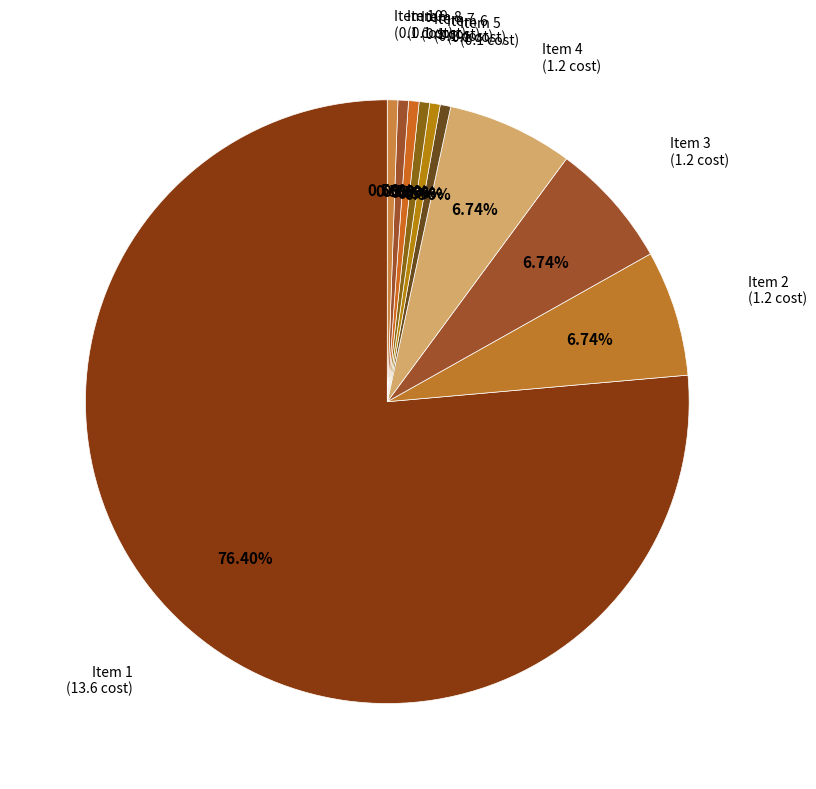

To the nearest percent, what is the difference between the largest and smallest slice percentages?

76%